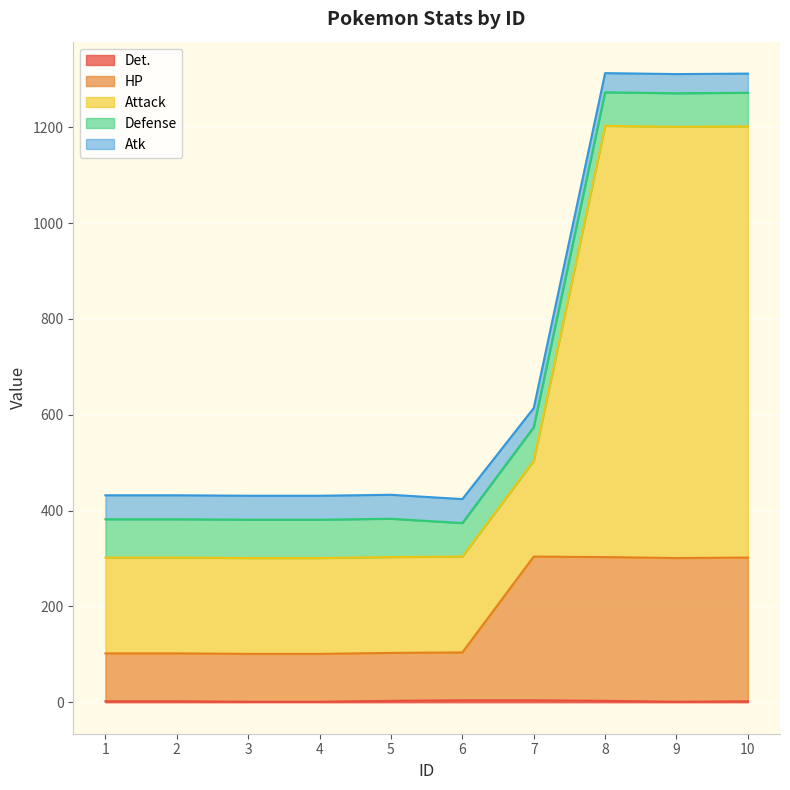

True or false: Det. and Attack cross at least once.

False